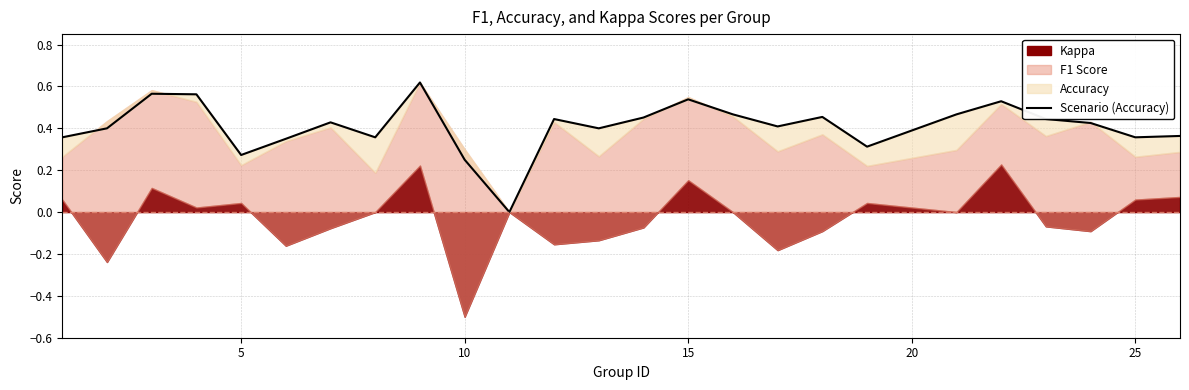

Does the chart have visible grid lines?

Yes